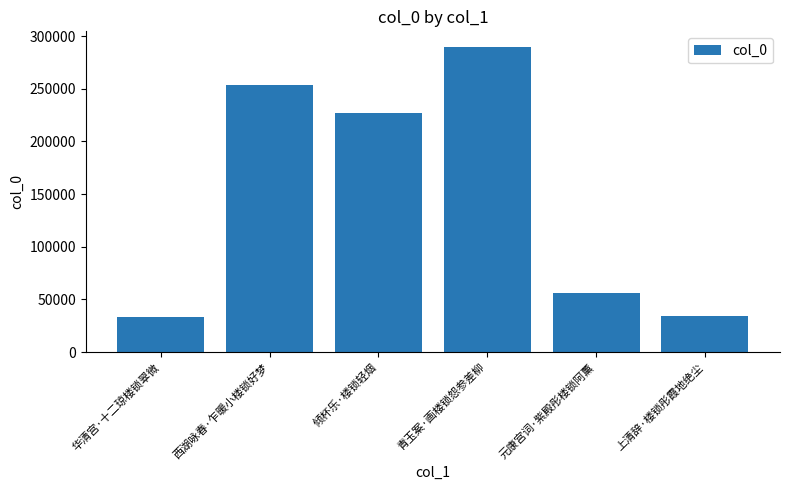

Are the bars horizontal?

No